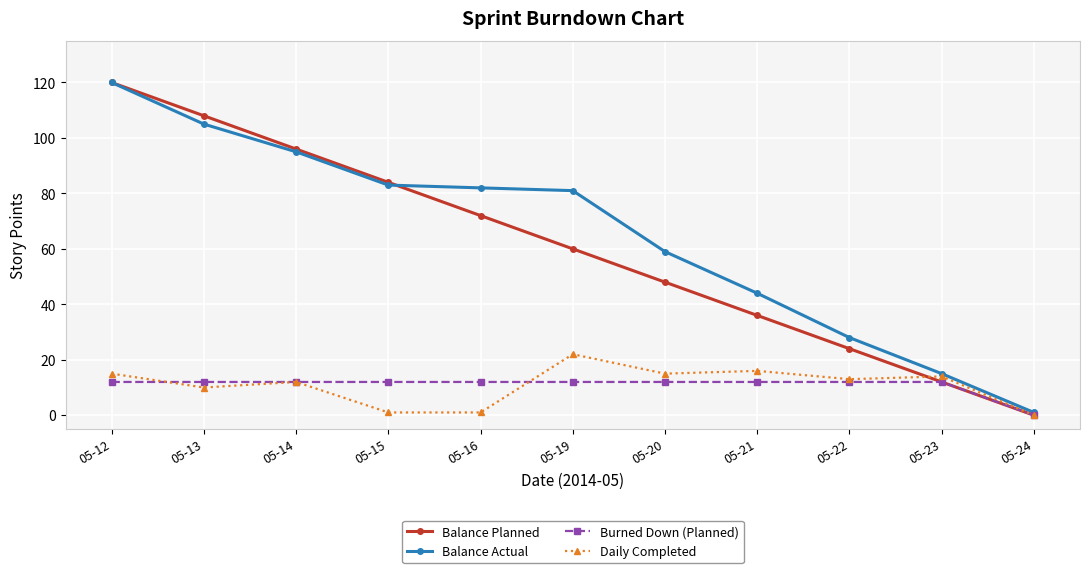

How many categories are shown in the chart?

11